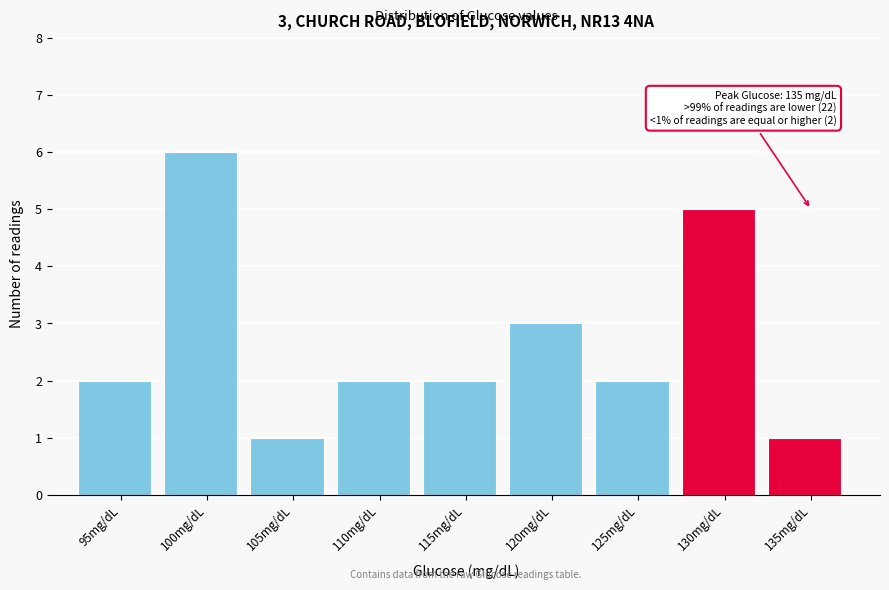

Reading right to left, list all the values displayed in this chart.

135mg/dL=1	130mg/dL=5	125mg/dL=2	120mg/dL=3	115mg/dL=2	110mg/dL=2	105mg/dL=1	100mg/dL=6	95mg/dL=2